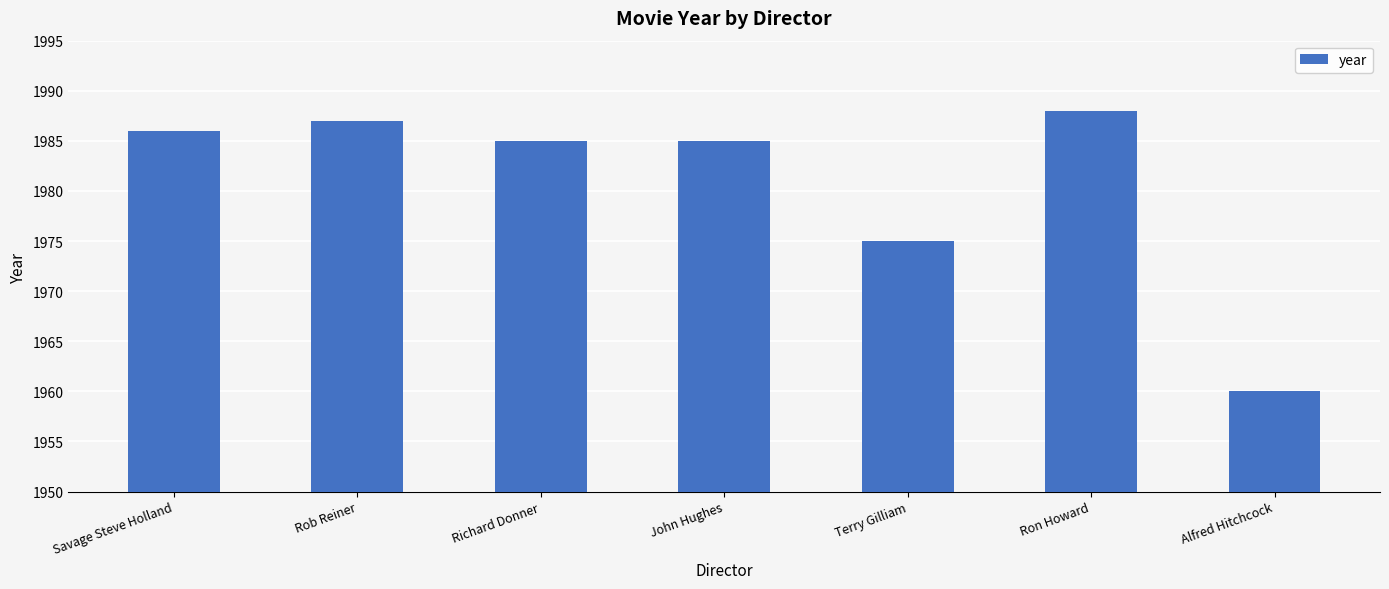

Which label corresponds to the smallest value in the chart?

Alfred Hitchcock